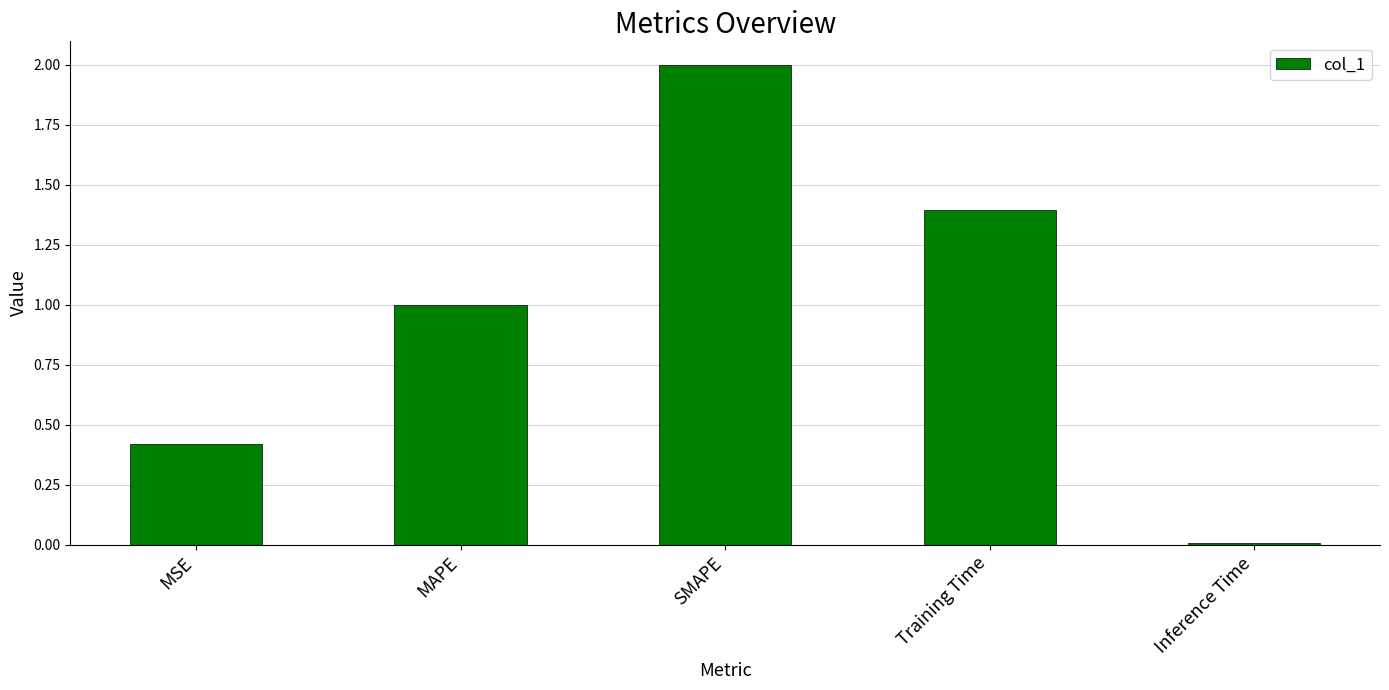

Are the bars grouped side by side (vs. stacked)?

No